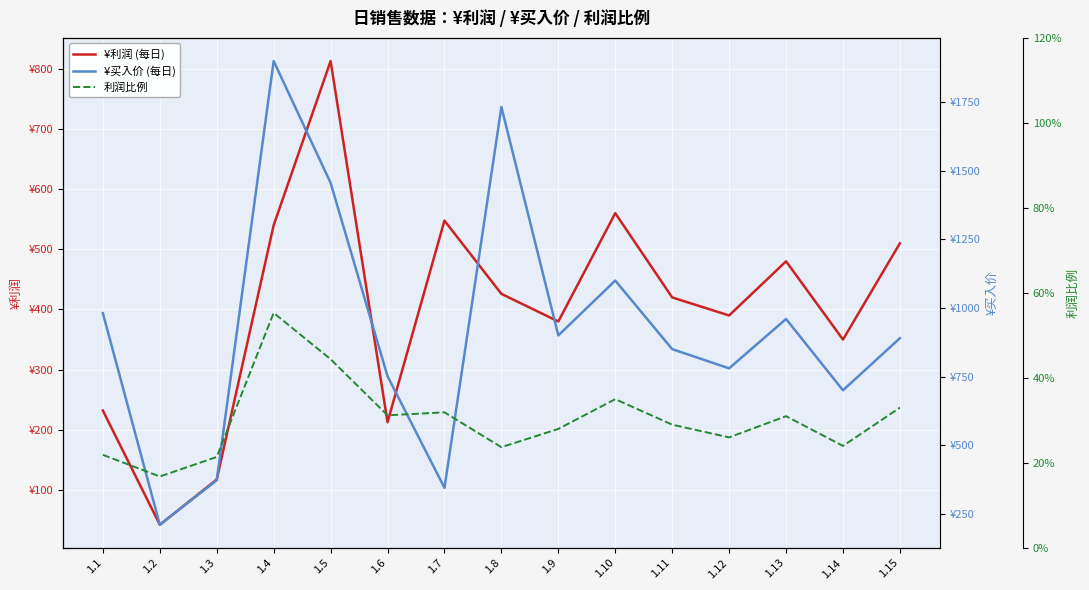

Reading left to right, extract all data points from this chart.

¥利润 (每日): 232.0	42.2	117.4	540.0	812.8	212.6	547.7	425.9	380.0	560.0	420.0	390.0	480.0	350.0	510.0
¥买入价 (每日): 981.0	210.0	372.1	1900.0	1456.0	751.4	344.6	1732.6	900.0	1100.0	850.0	780.0	960.0	700.0	890.0
利润比例: 0.2	0.2	0.2	0.6	0.4	0.3	0.3	0.2	0.3	0.3	0.3	0.3	0.3	0.2	0.3